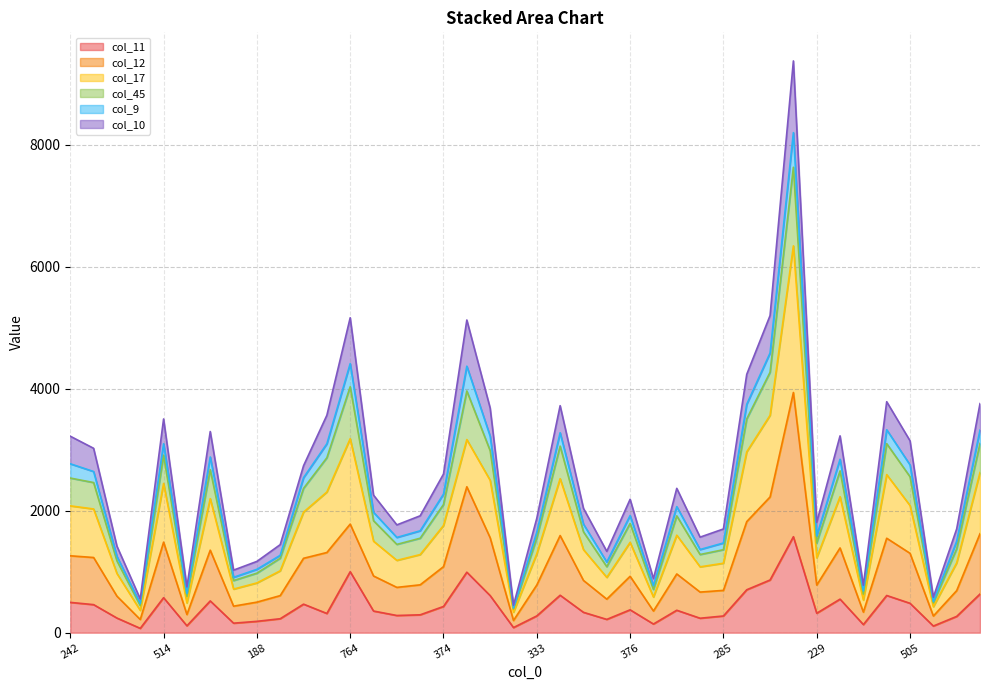

In col_45, how many points are higher than both neighbors (excluding endpoints)?

10